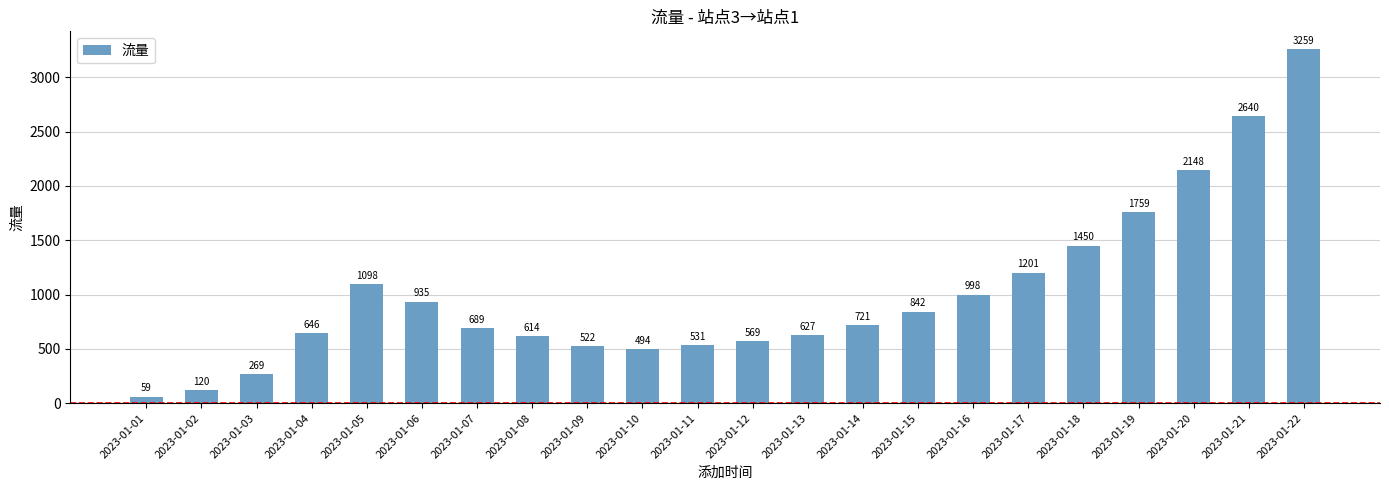

True or false: the data shows 721 at 2023-01-14.

True